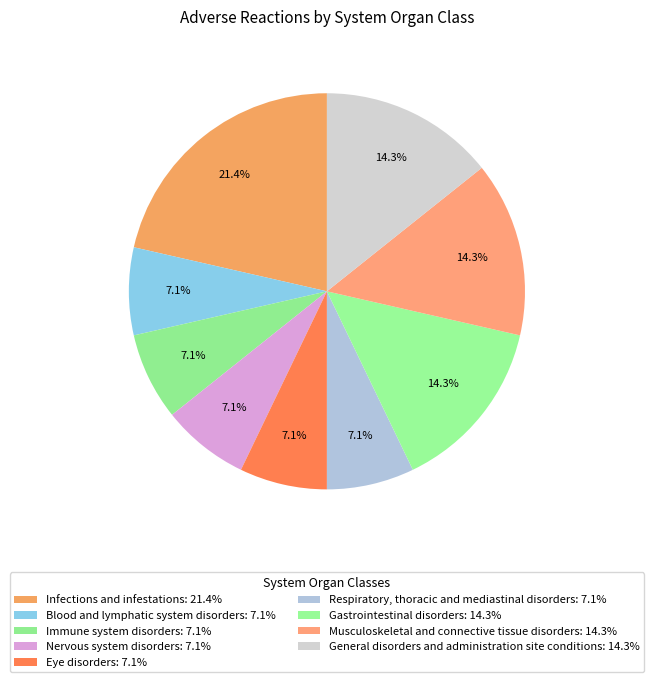

Approximately how many times larger is the value at Nervous system disorders compared to Eye disorders?

1.0